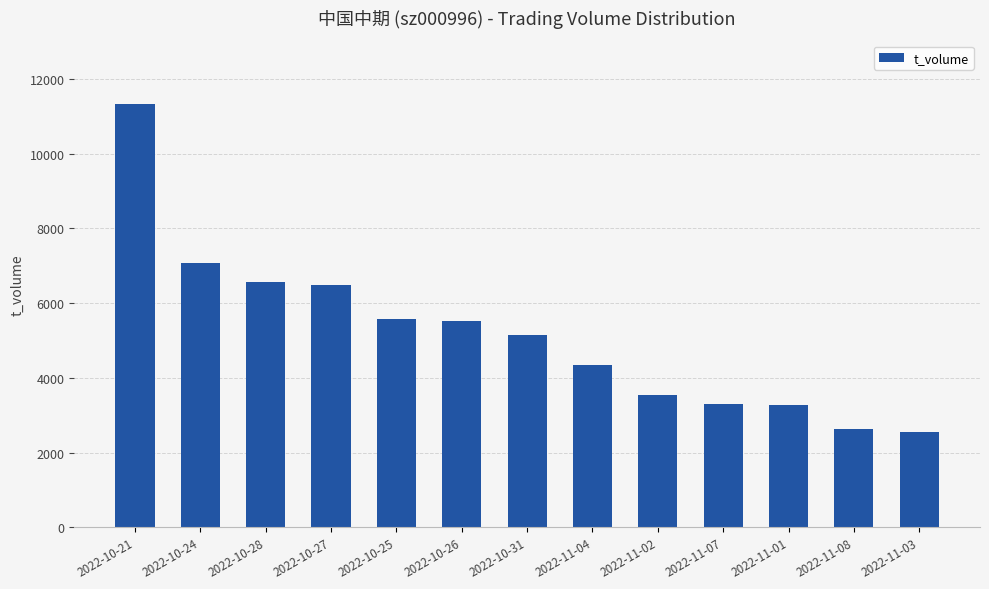

What is the value of the 12th bar from the left?

2642